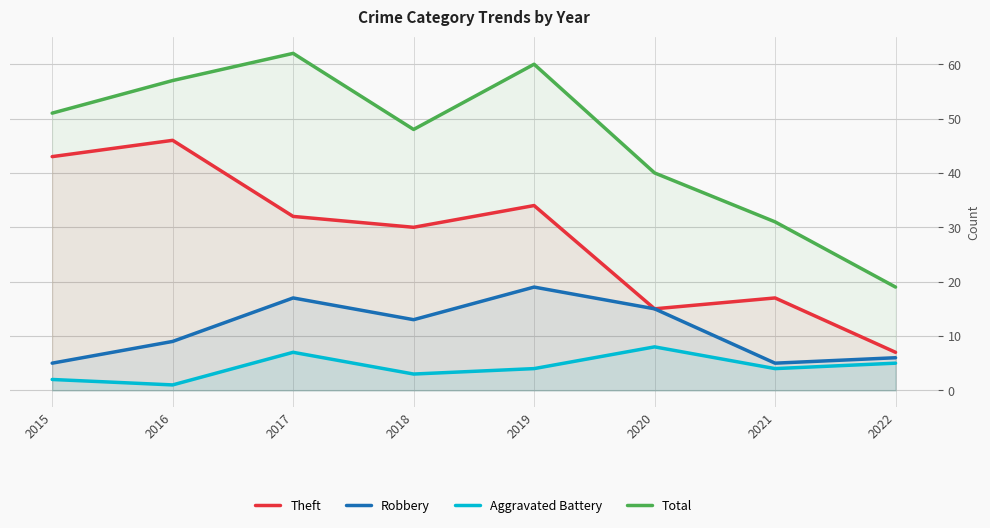

What is the minimum value for Robbery?

5